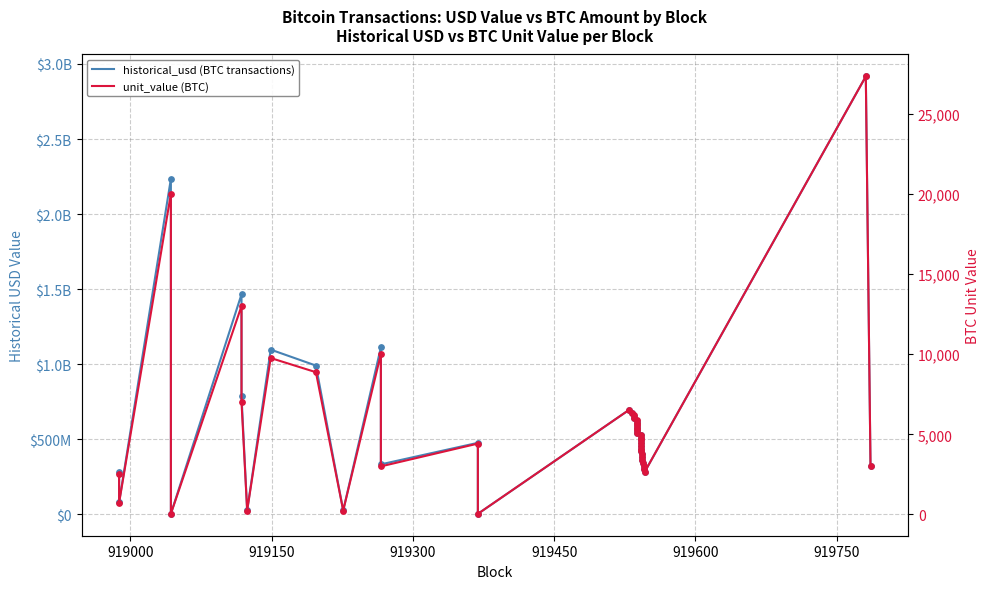

Which series has the widest spread of Y values?

historical_usd (BTC transactions)